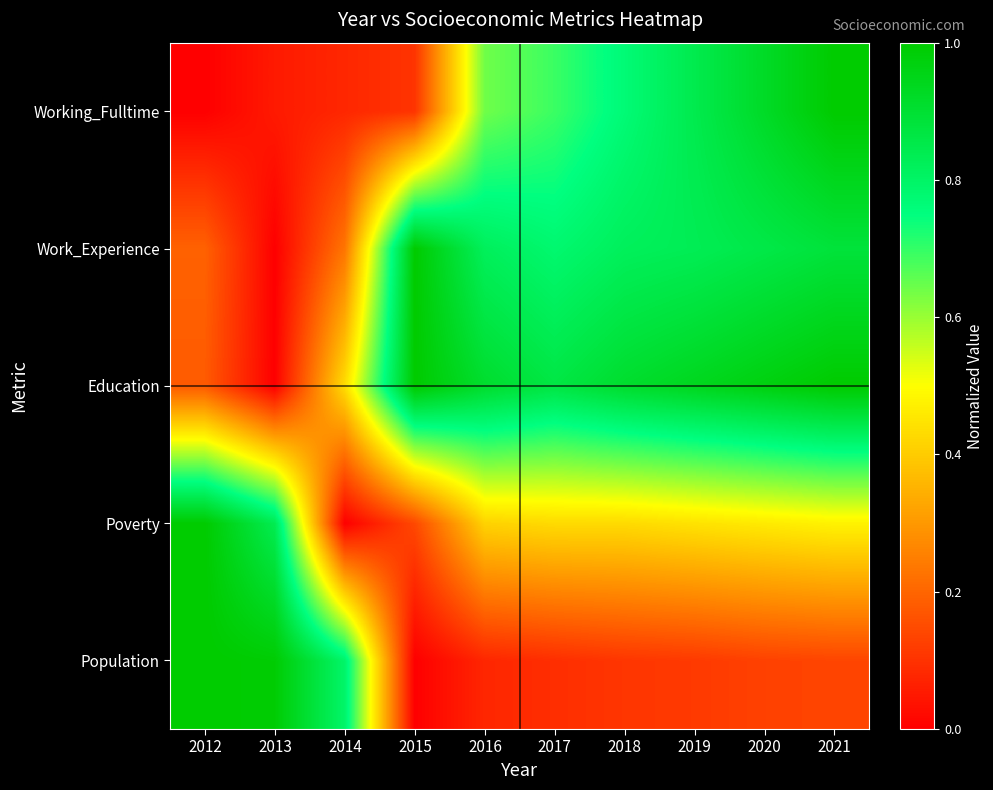

How many series are shown in this chart?

5